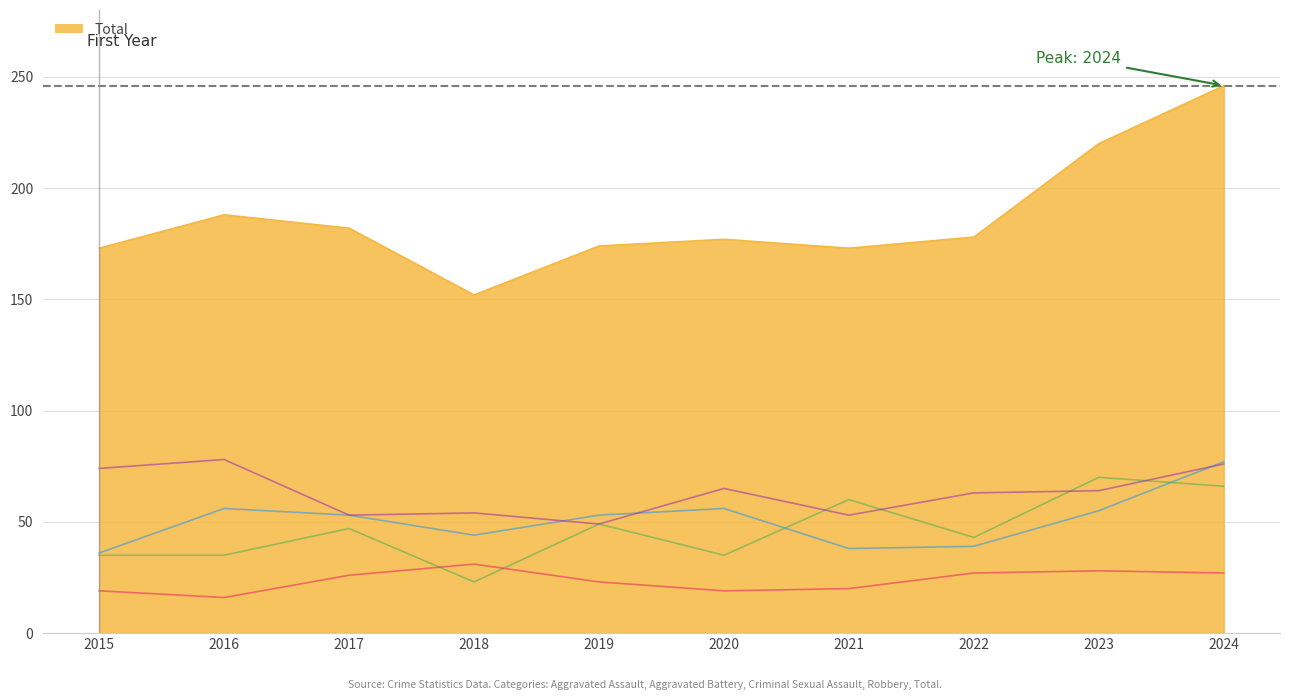

The value of Aggravated Battery at 2022 is 51. True or false?

False